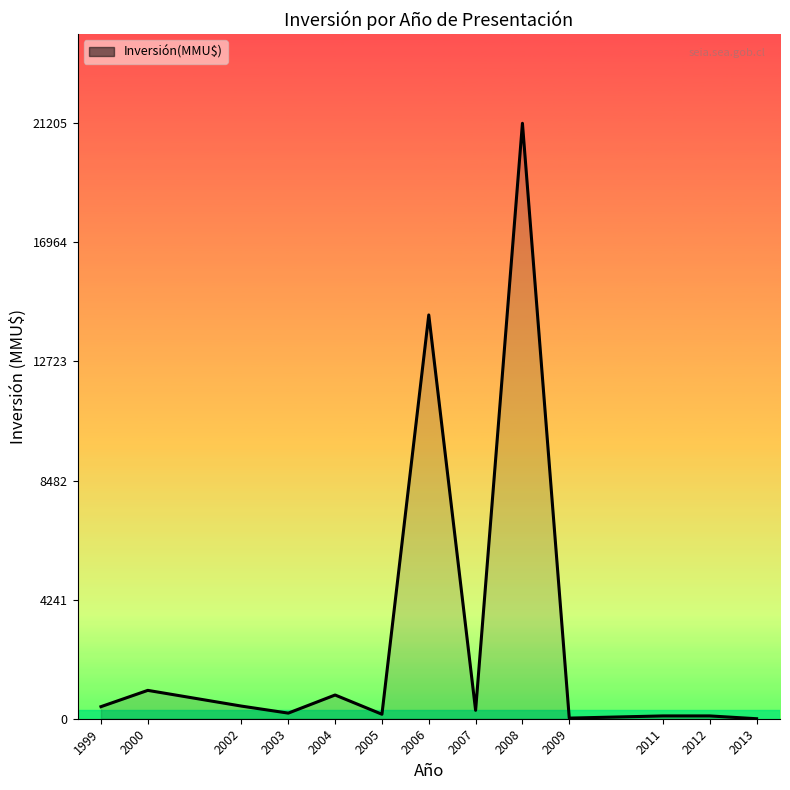

What is the sum of all values?

39202